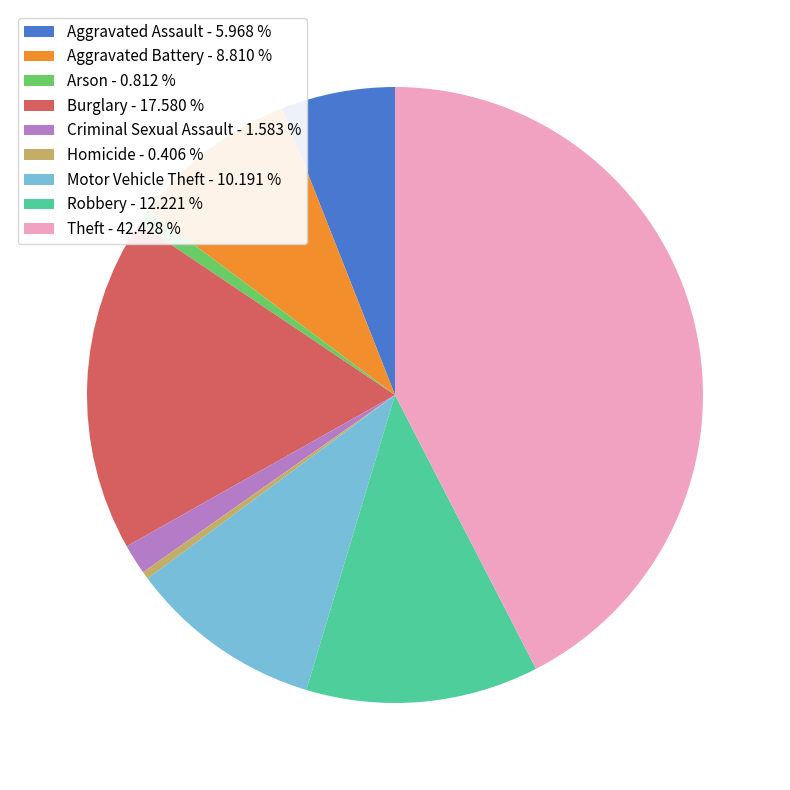

True or false: Theft accounts for 42% of the total.

True